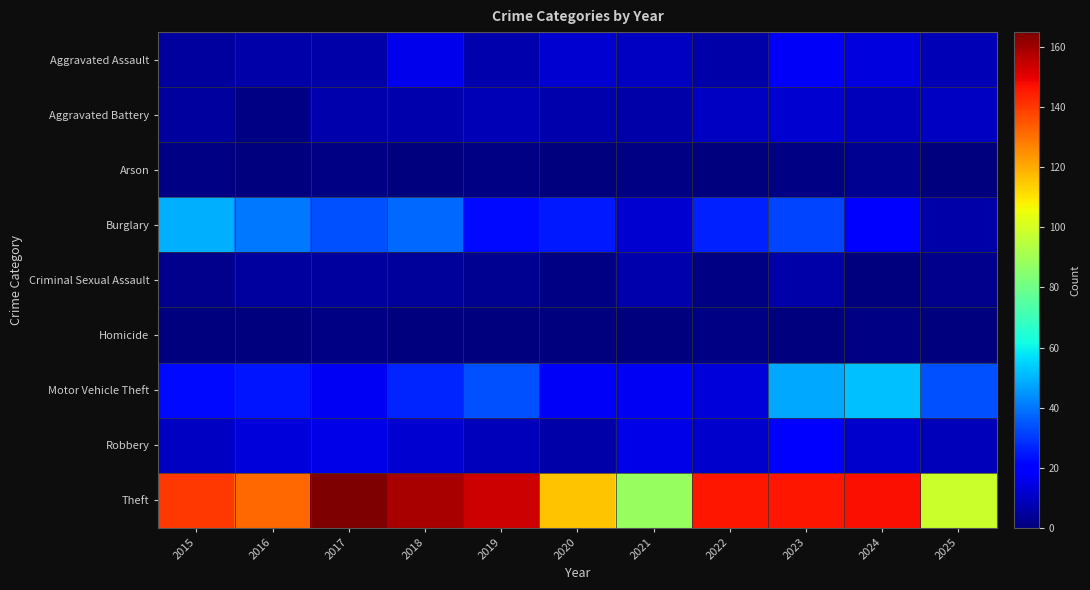

What is the total value across all series at 2021?

156